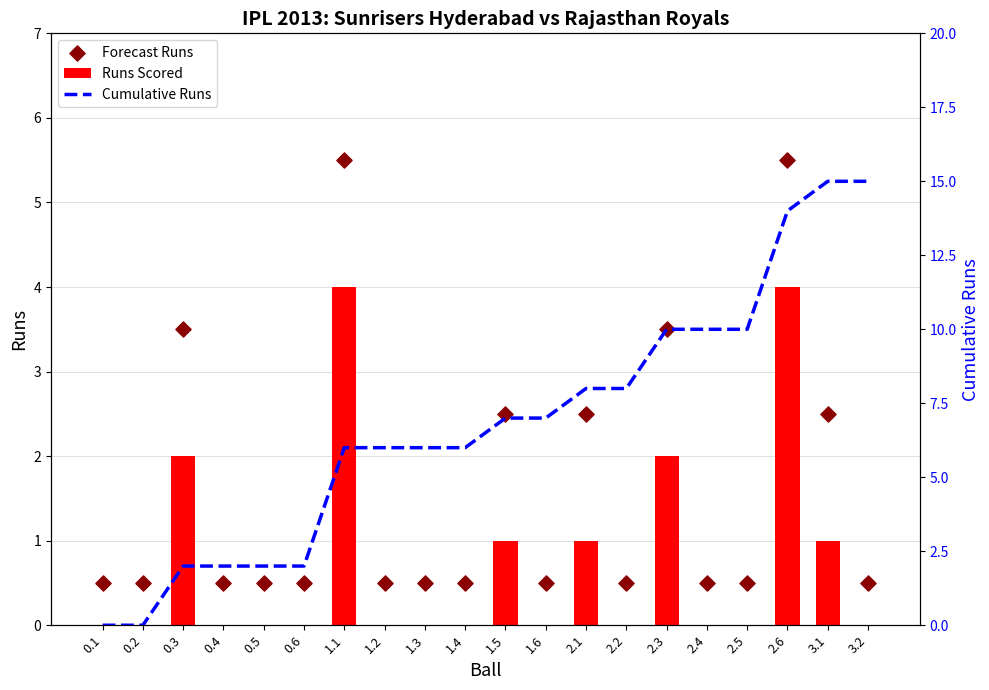

Which series has the largest Y range (max minus min)?

Cumulative Runs